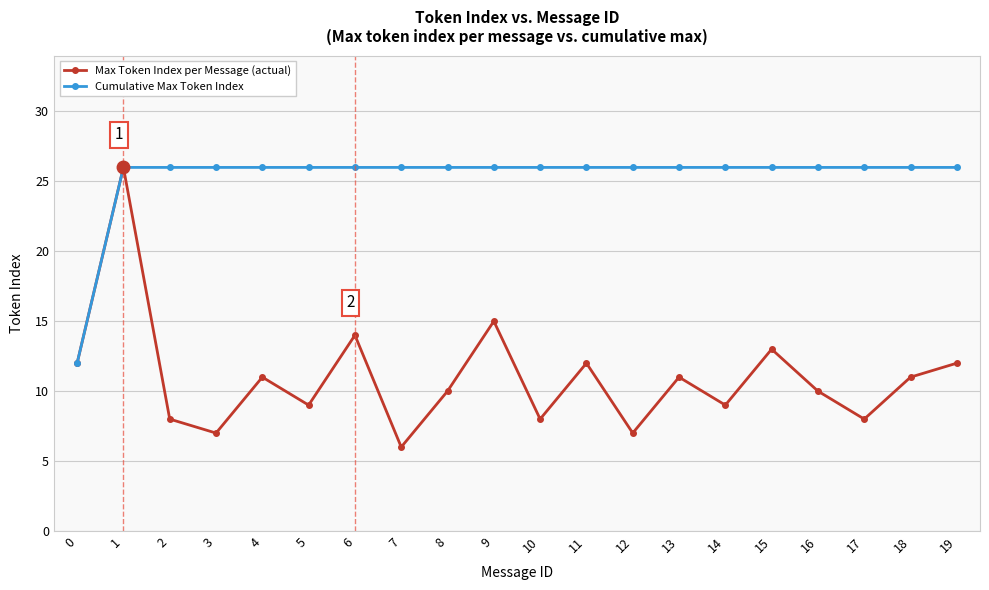

How many values in the Max Token Index per Message (actual) series are below 11?

10